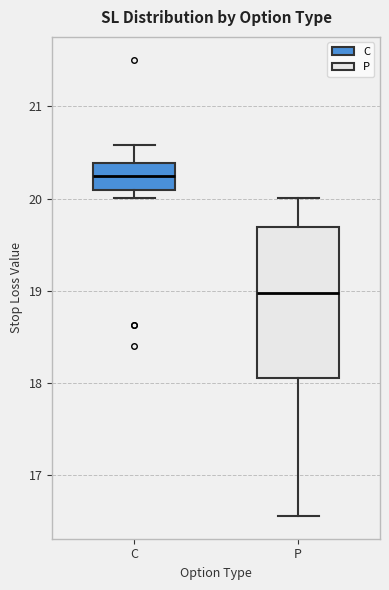

Which box's median line is the highest?

C